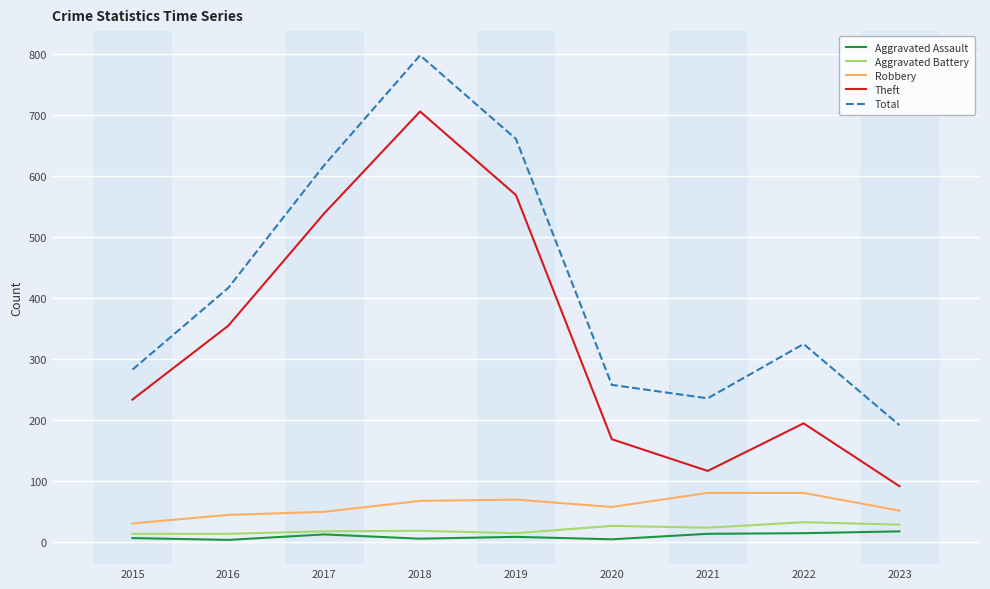

Rank the categories by Theft value from highest to lowest.

2018, 2019, 2017, 2016, 2015, 2022, 2020, 2021, 2023